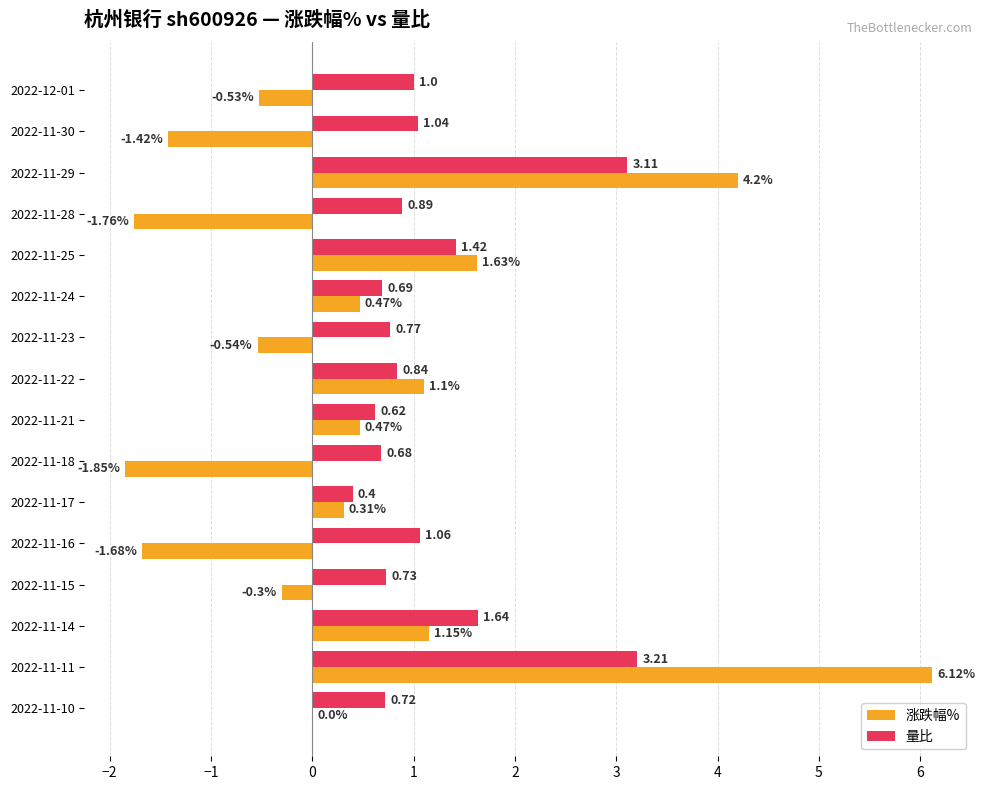

Which series has the widest spread of values?

涨跌幅%